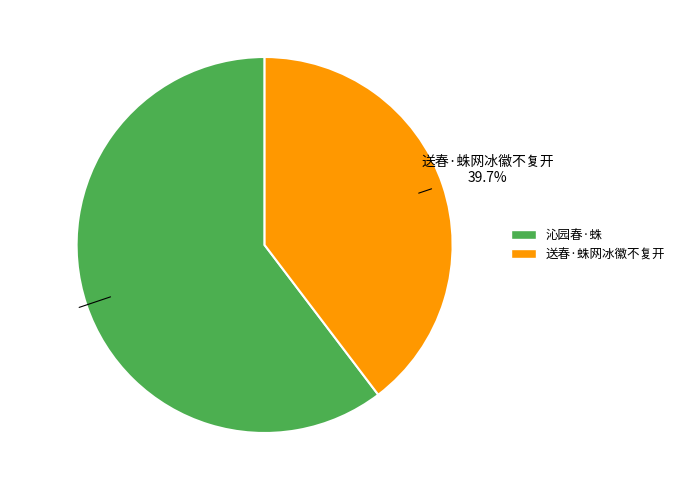

To the nearest percent, what portion does 沁园春·蛛 represent?

60%